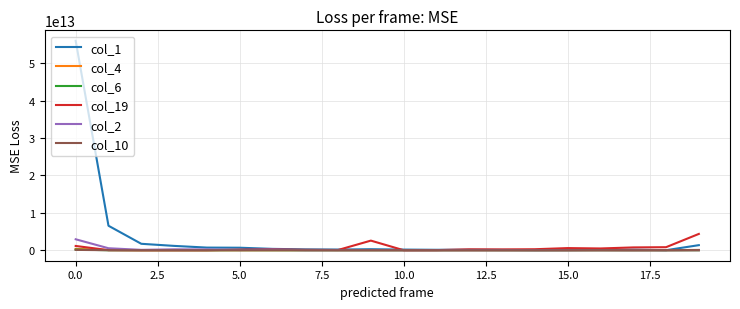

Which series has the largest total across all categories?

col_1